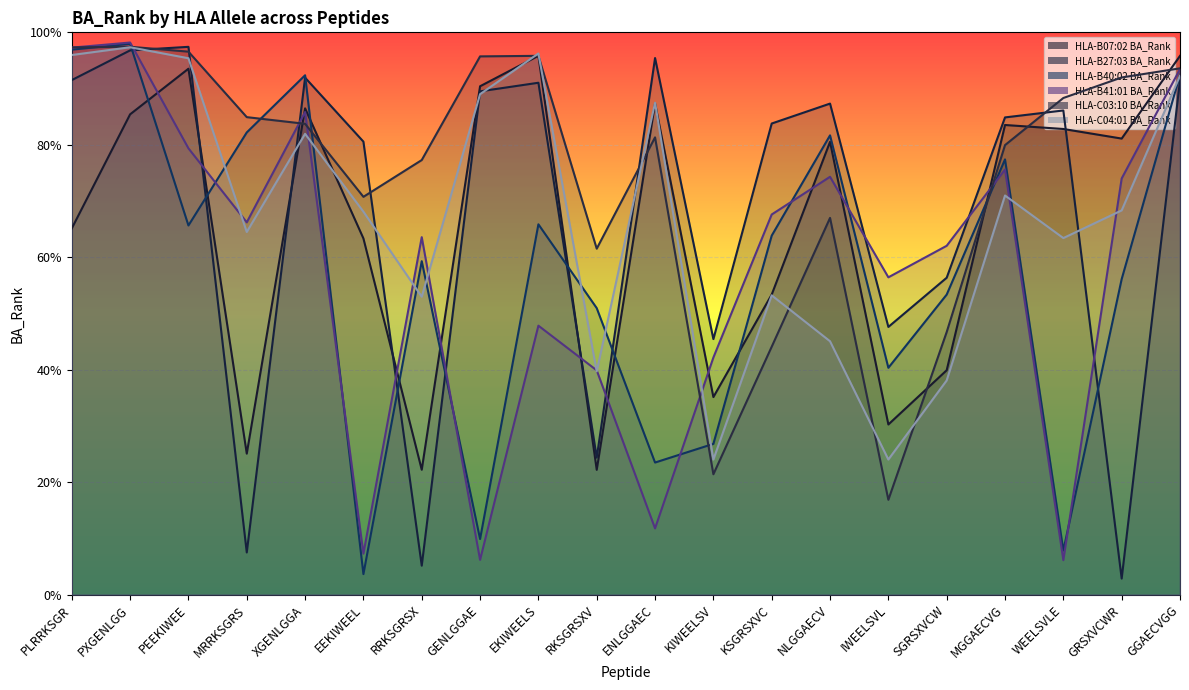

Which category has the lowest value across all series?

RKSGRSXV